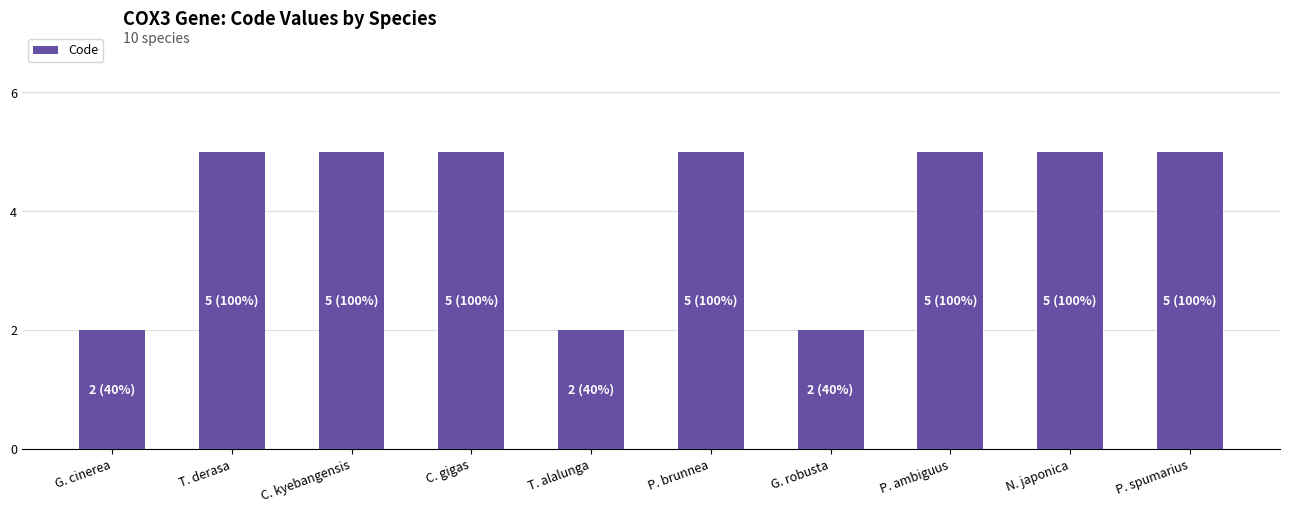

How many values are between 2 and 5?

10